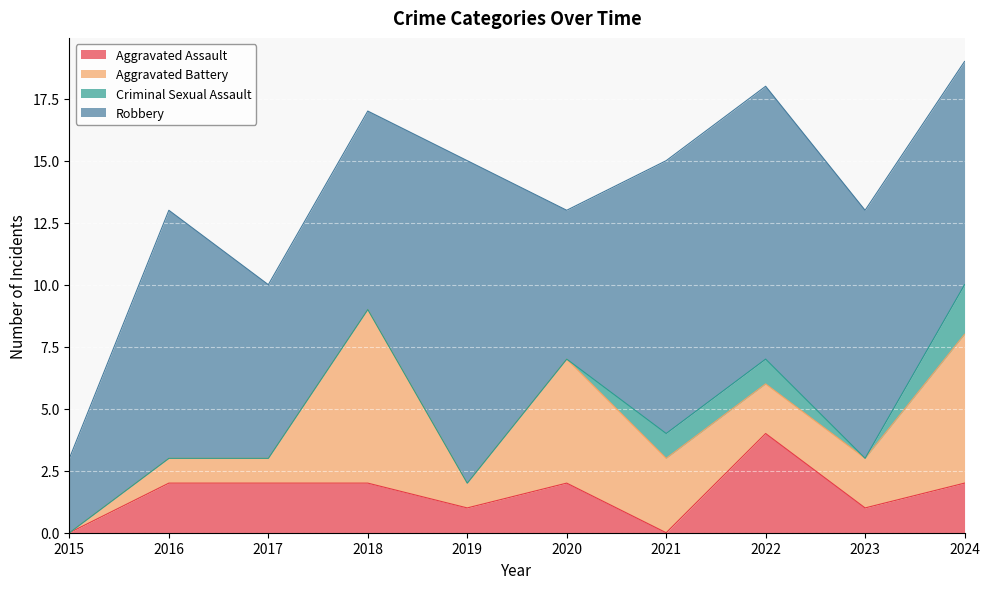

What is the difference between the maximum and second lowest values in the Aggravated Assault series?

4